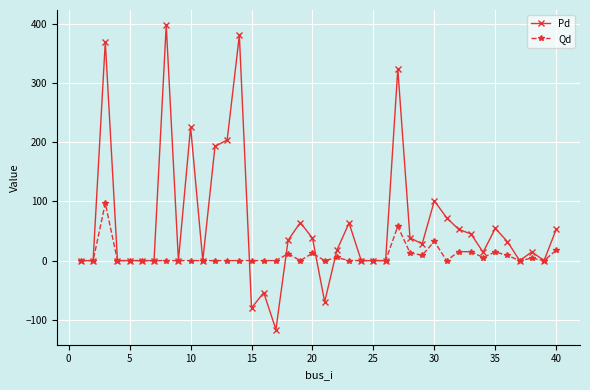

True or false: Pd and Qd cross at least once.

True